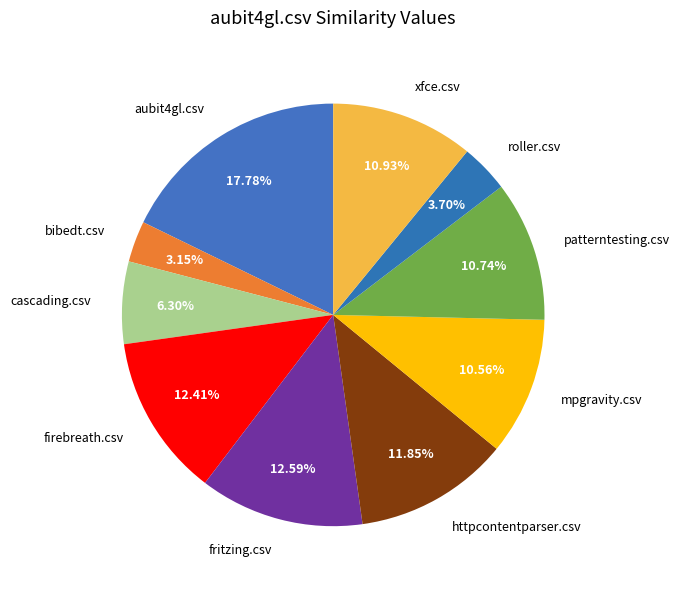

How many slices are in this pie chart?

10